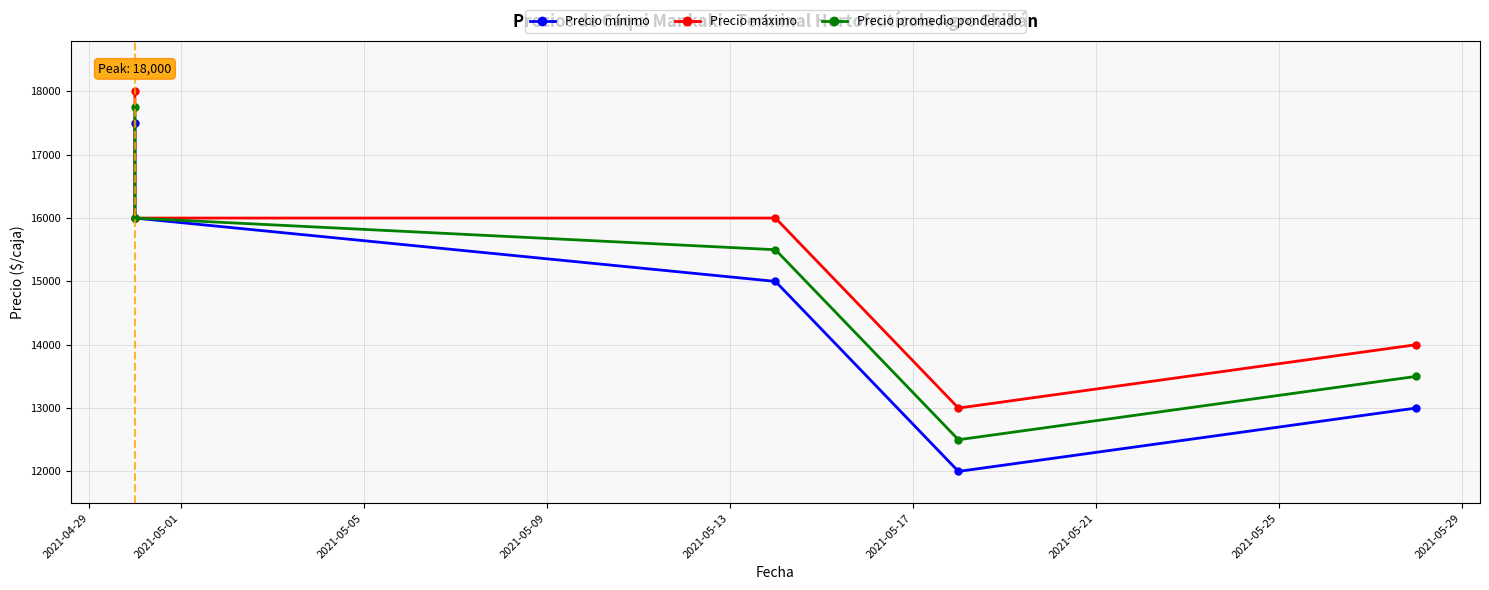

Reading left to right, what are all the values shown in this chart?

Precio mínimo: 17500	16000	15000	12000	13000
Precio máximo: 18000	16000	16000	13000	14000
Precio promedio ponderado: 17750	16000	15500	12500	13500